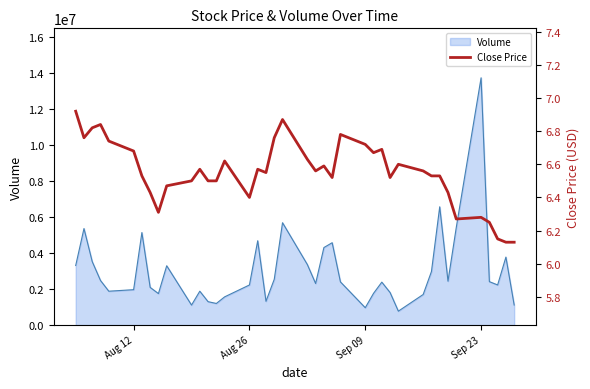

Count the values in the range 6 to 7.

40